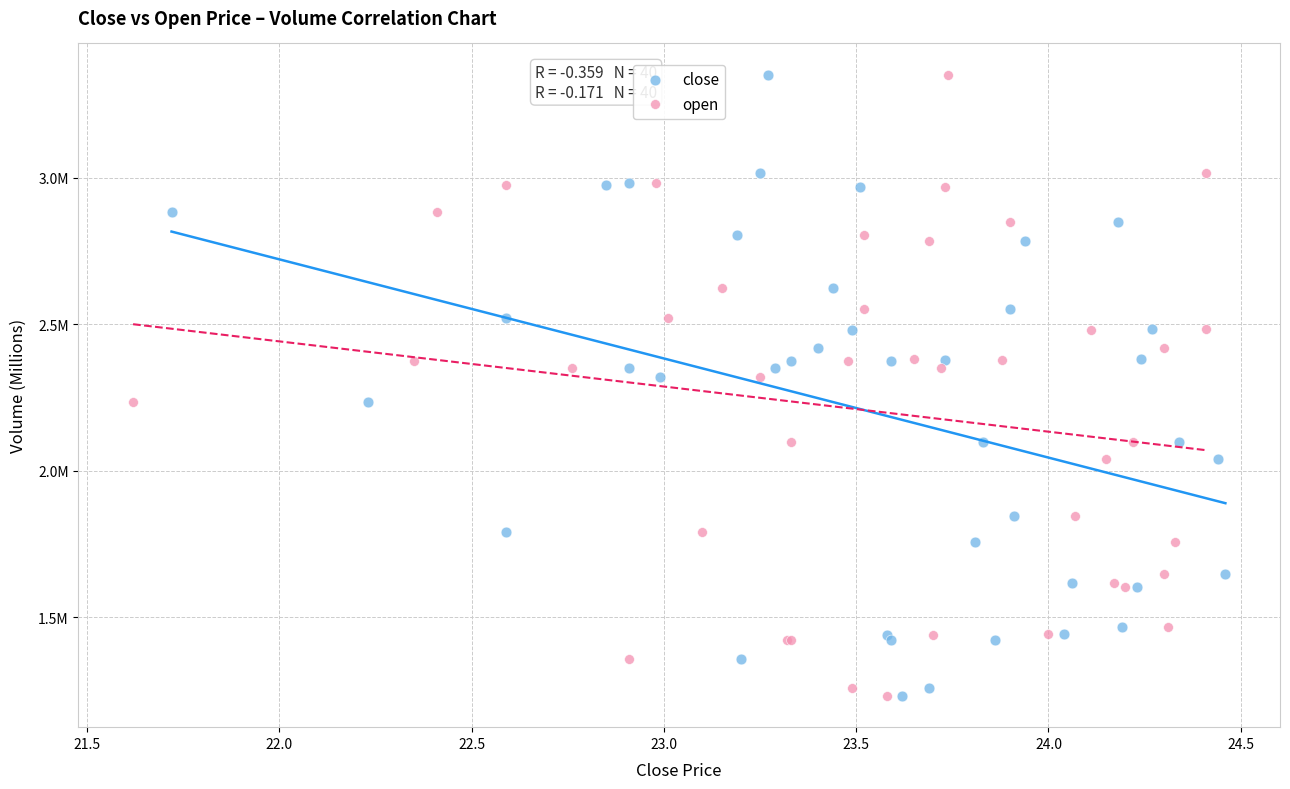

What are all the series names shown in the legend?

close, open